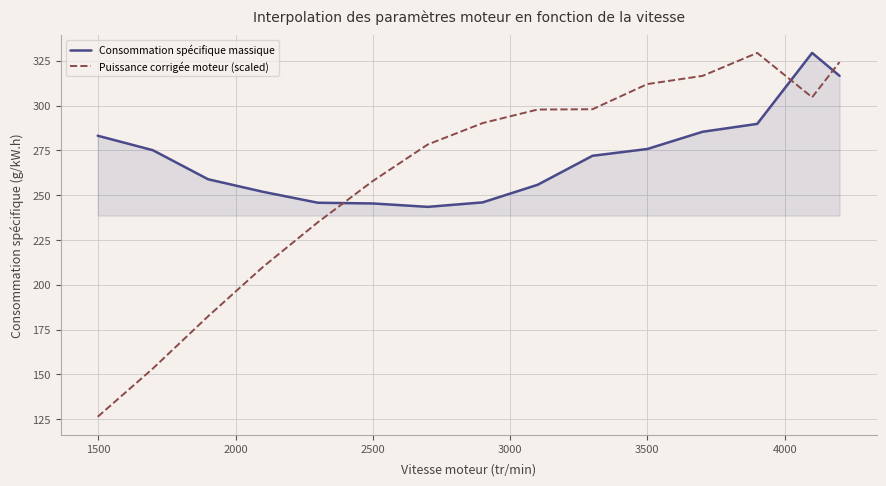

What is the maximum value for Puissance corrigée moteur (scaled)?

329.4